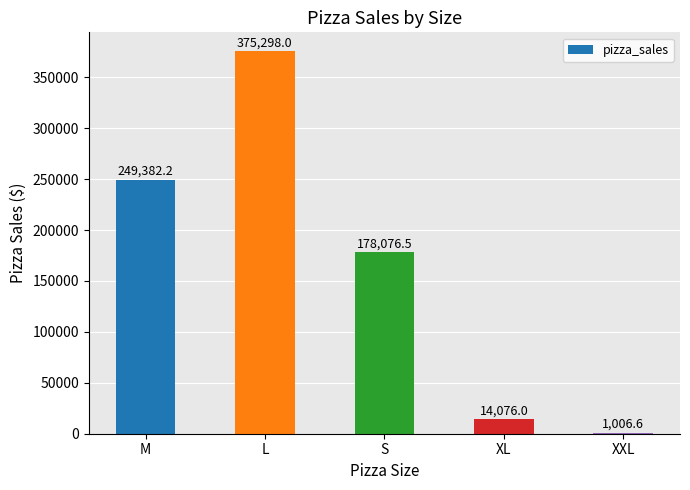

Is it true that the value at S is 178076.5?

True